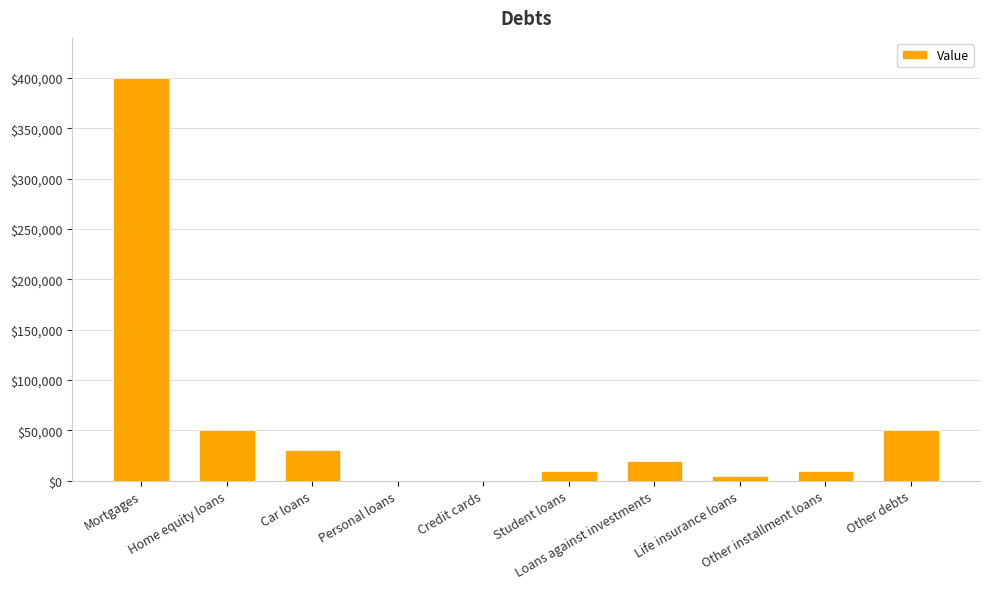

What is the sum of all values?

575000